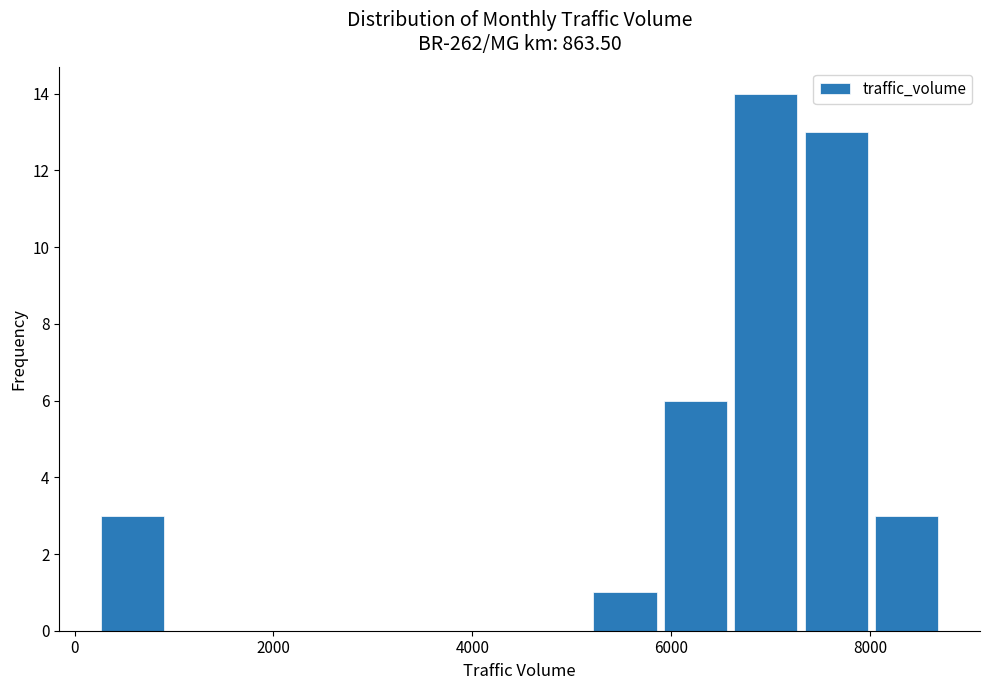

Read against the x-axis, roughly where is the centre of the tallest bar?

7000